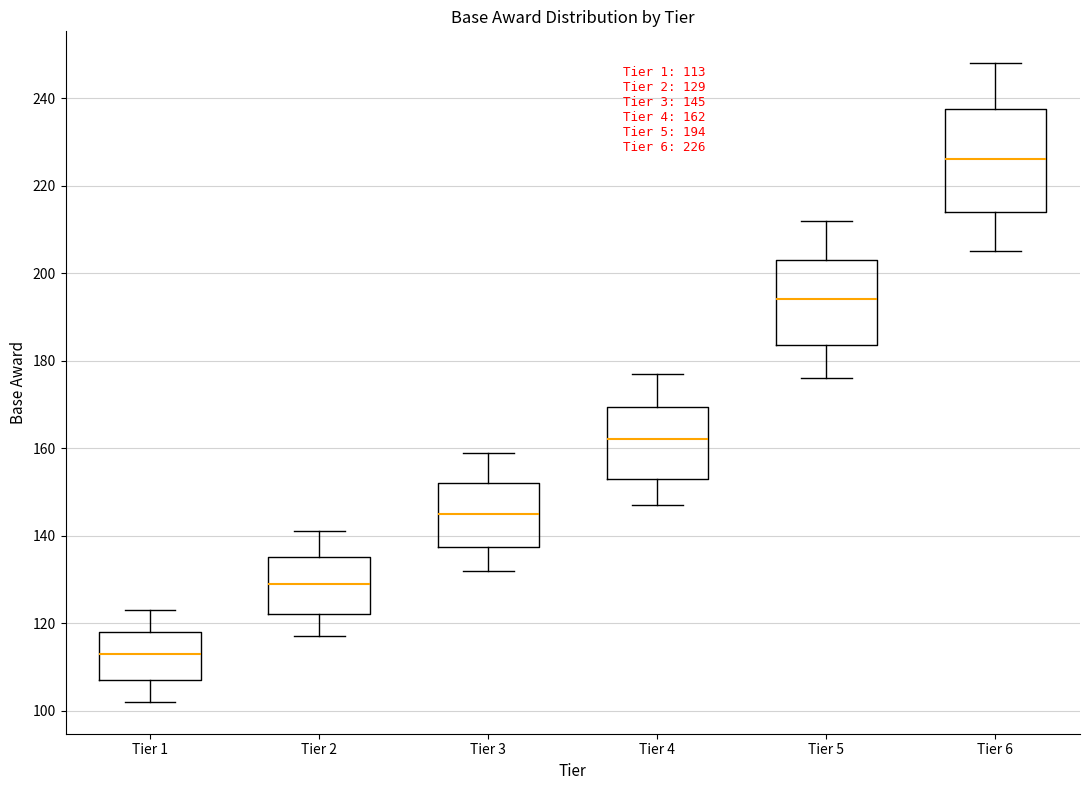

Comparing the boxes themselves (not the whiskers), which one is the tallest?

Tier 6